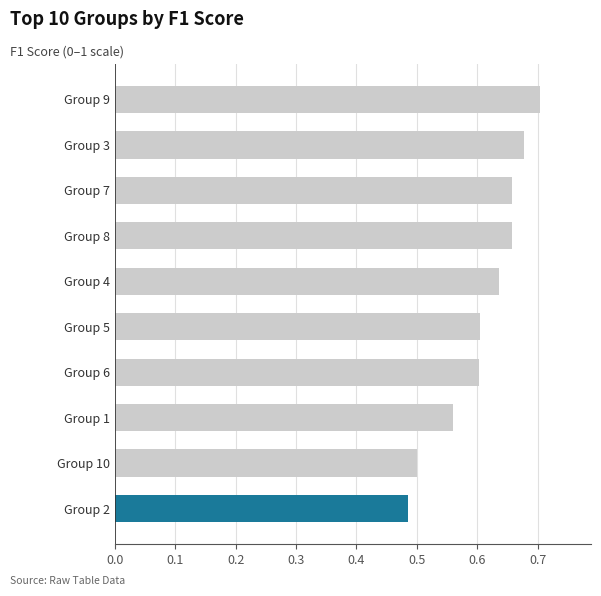

Is it true that the value at Group 2 is 0.5?

True